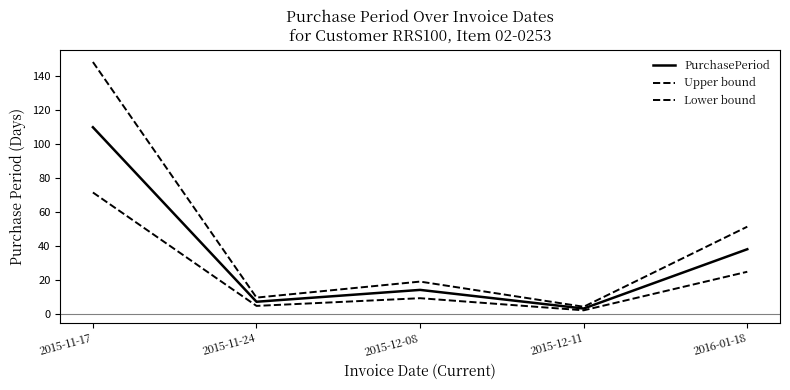

Which series changed the most between 2015-12-08 and 2016-01-18?

Upper bound